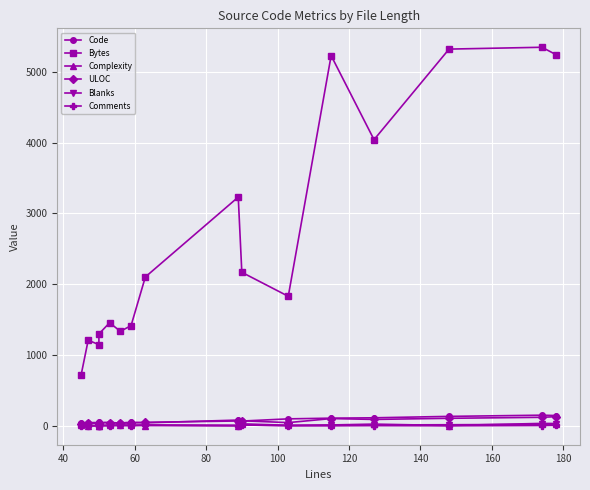

Which series has the largest range (max minus min)?

Bytes